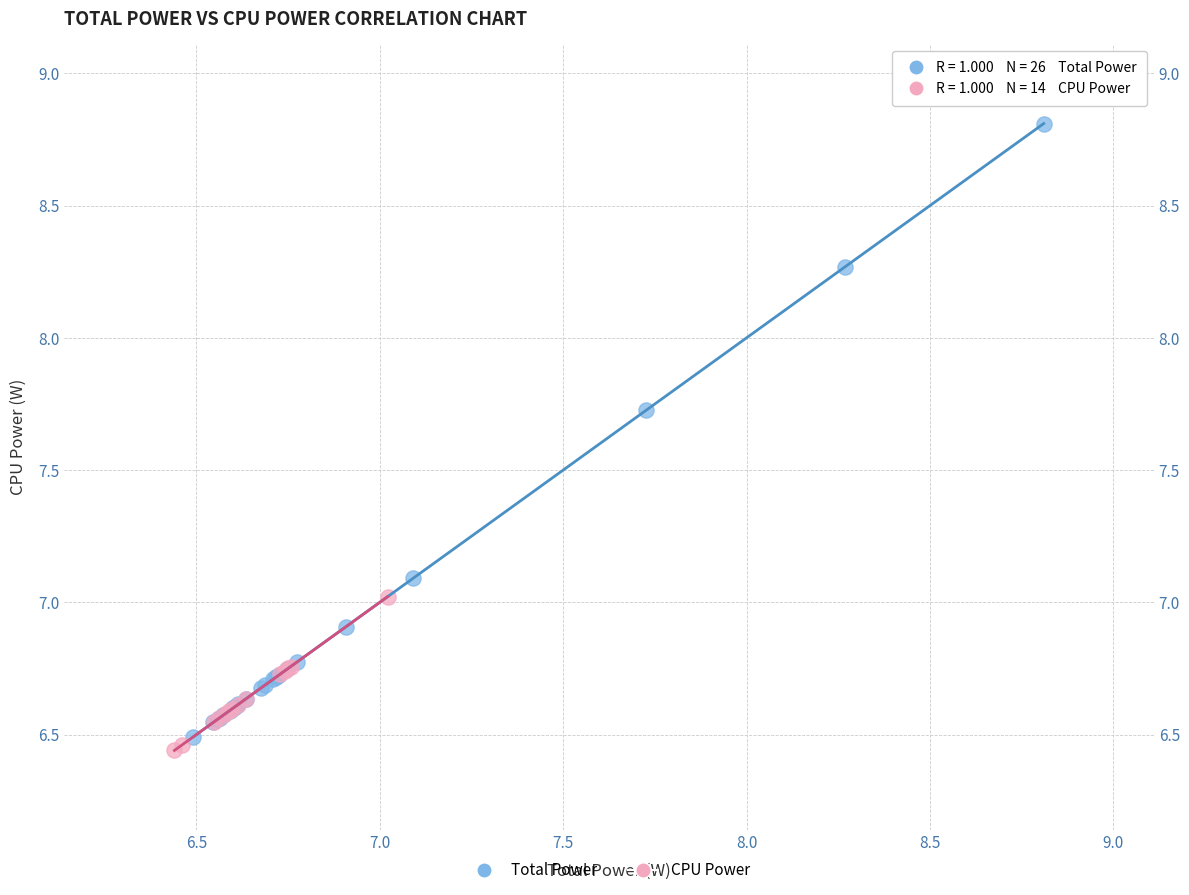

Which series reaches the maximum Y coordinate?

Total Power